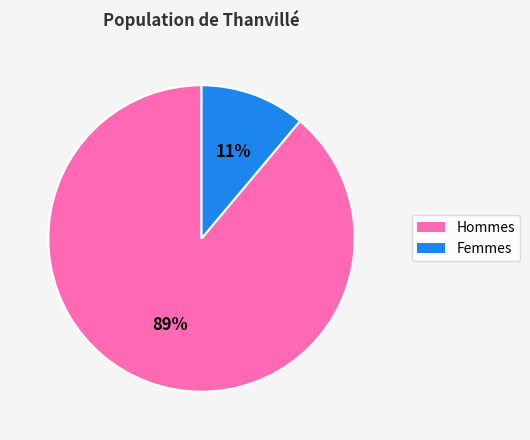

To the nearest percent, what is the difference between the largest and smallest slice percentages?

78%